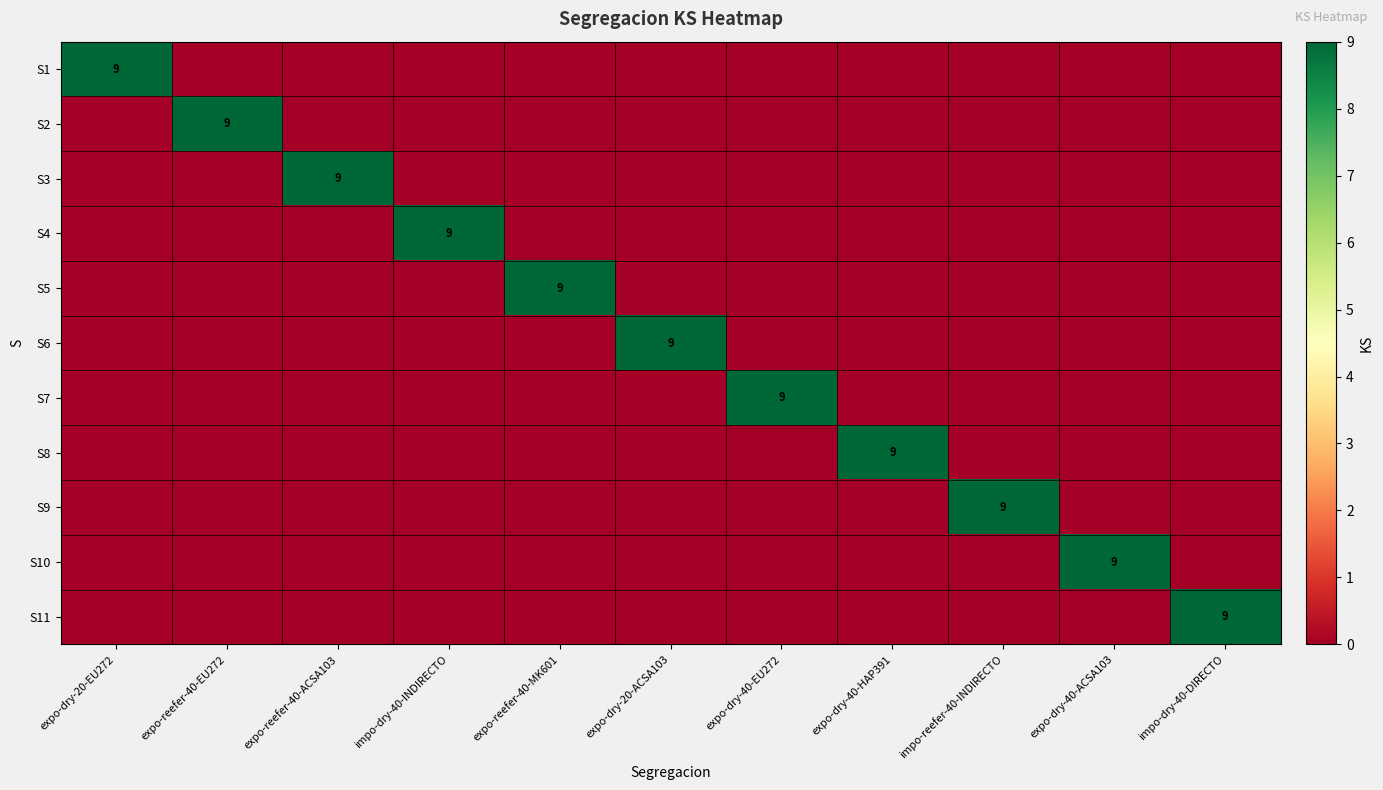

What is the difference between the highest and lowest values at expo-dry-40-HAP391?

9